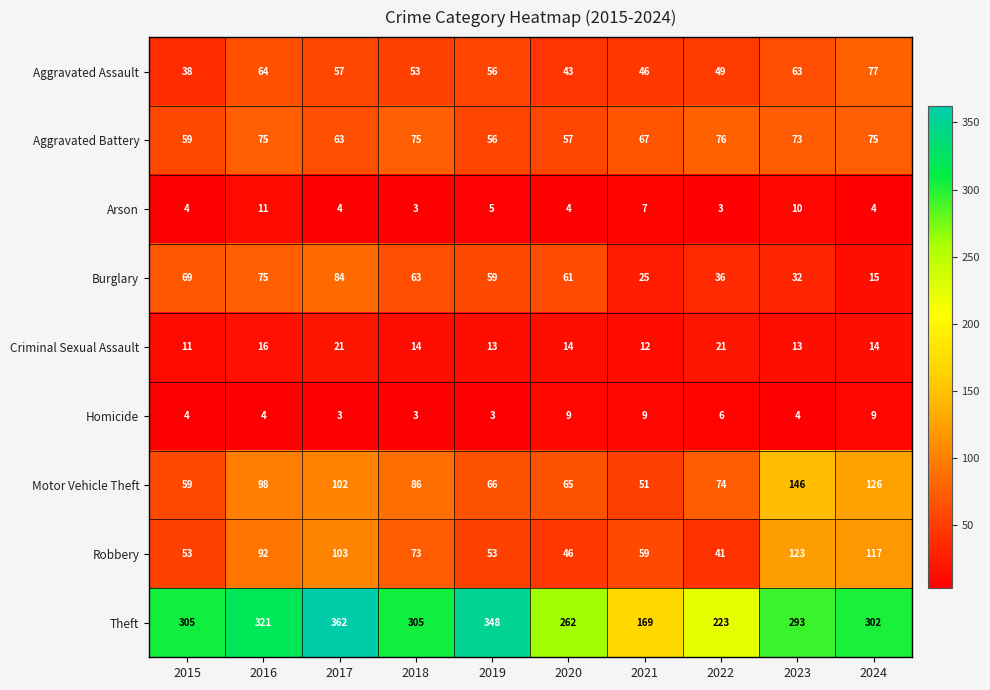

What is the sum of all Theft values?

2890